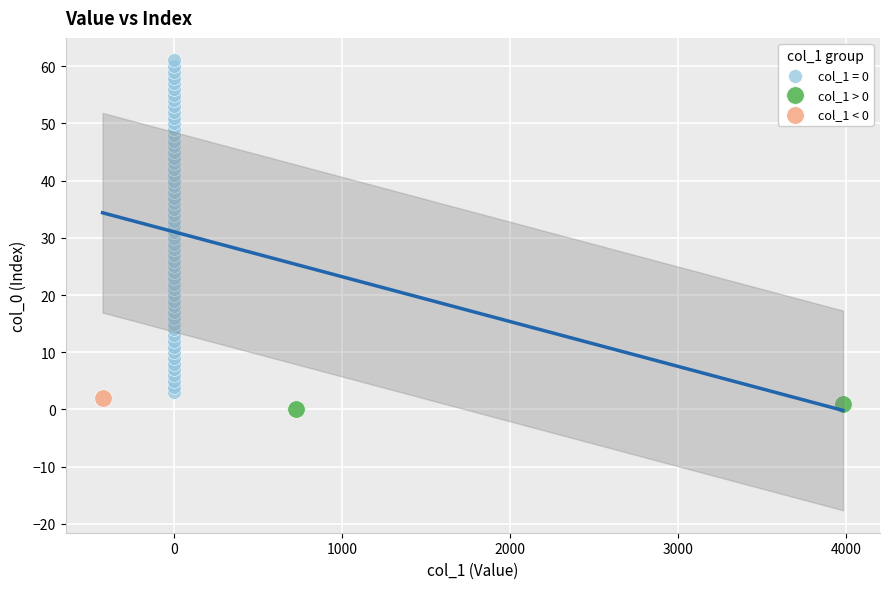

What are all the series names shown in the legend?

col_1 = 0, col_1 > 0, col_1 < 0